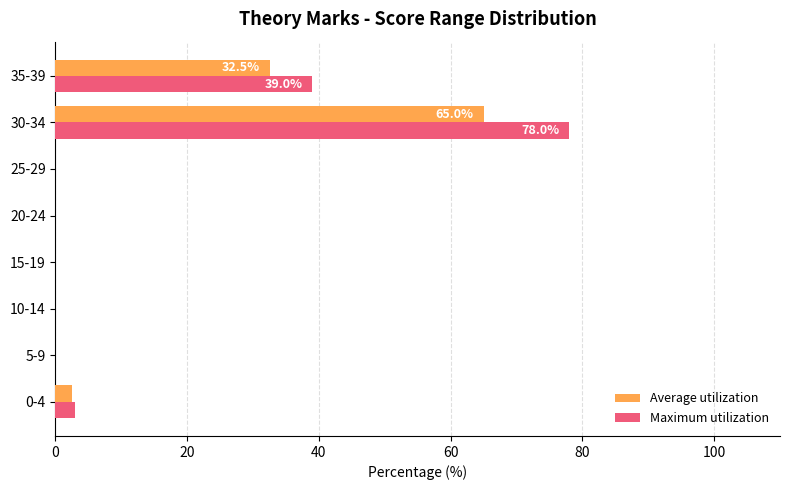

True or false: Maximum utilization has a value of 28.0 at 20-24.

False